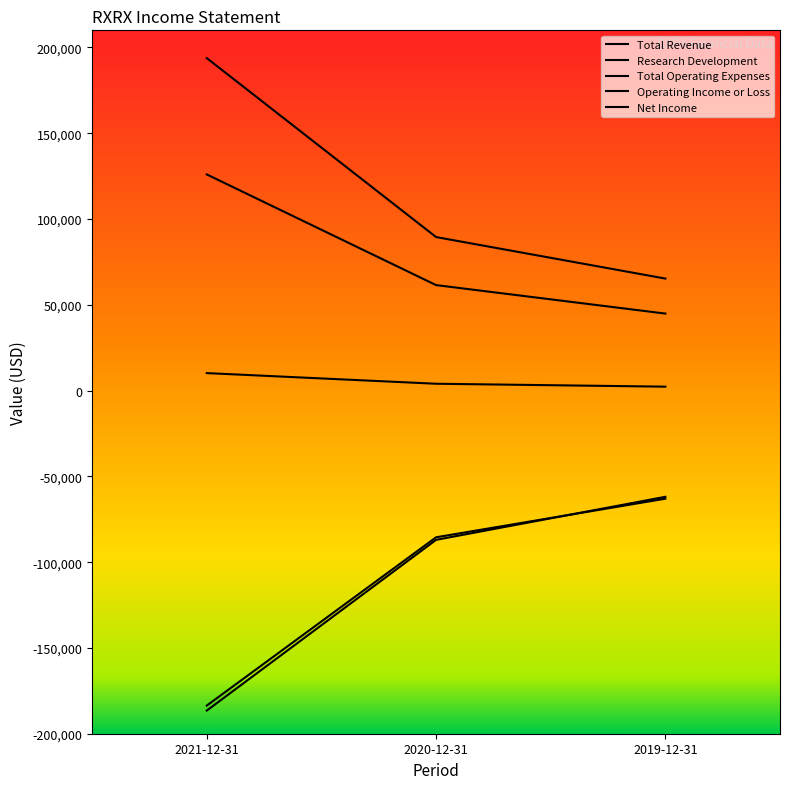

What is the label of the 3rd point from the left?

2019-12-31